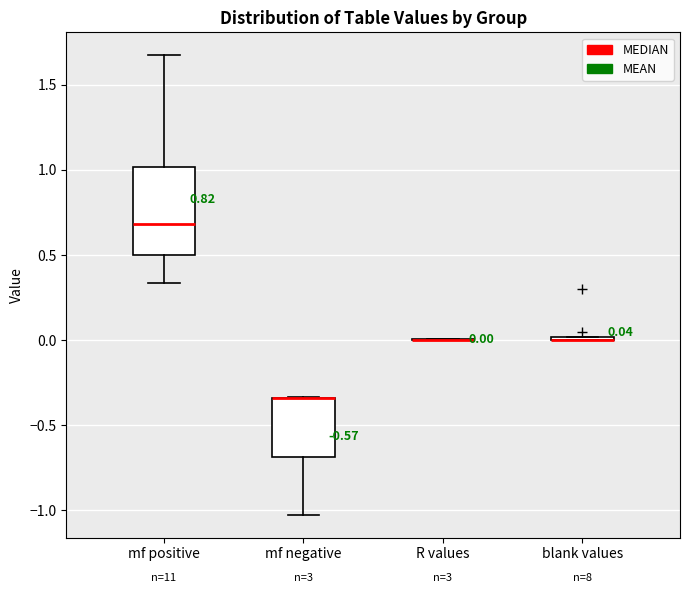

Which box is the tallest, from its lower edge to its upper edge?

mf positive